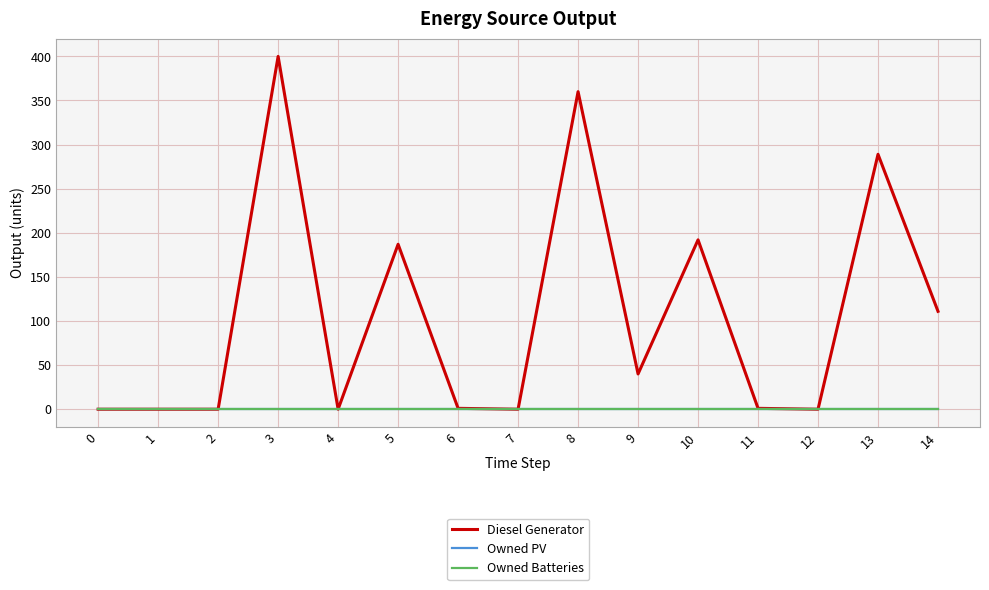

True or false: Owned Batteries has more than 2 points higher than both neighbors.

False